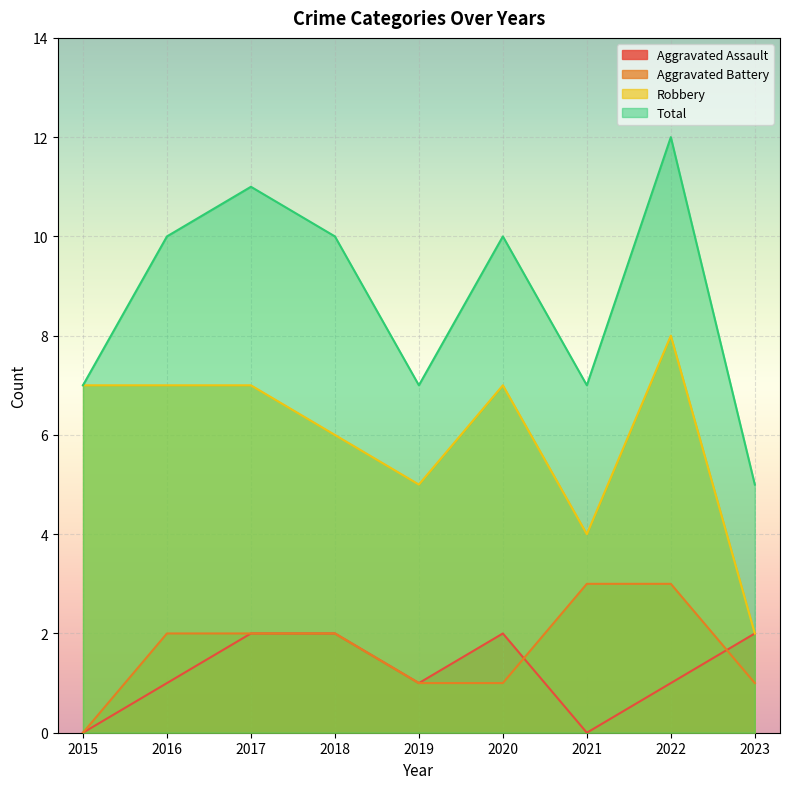

Rank the categories by Robbery value from highest to lowest.

2022, 2015, 2016, 2017, 2020, 2018, 2019, 2021, 2023